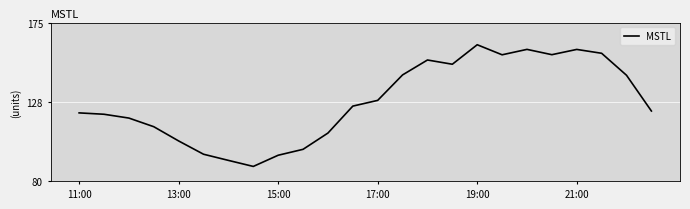

What is the greatest value displayed?

161.7